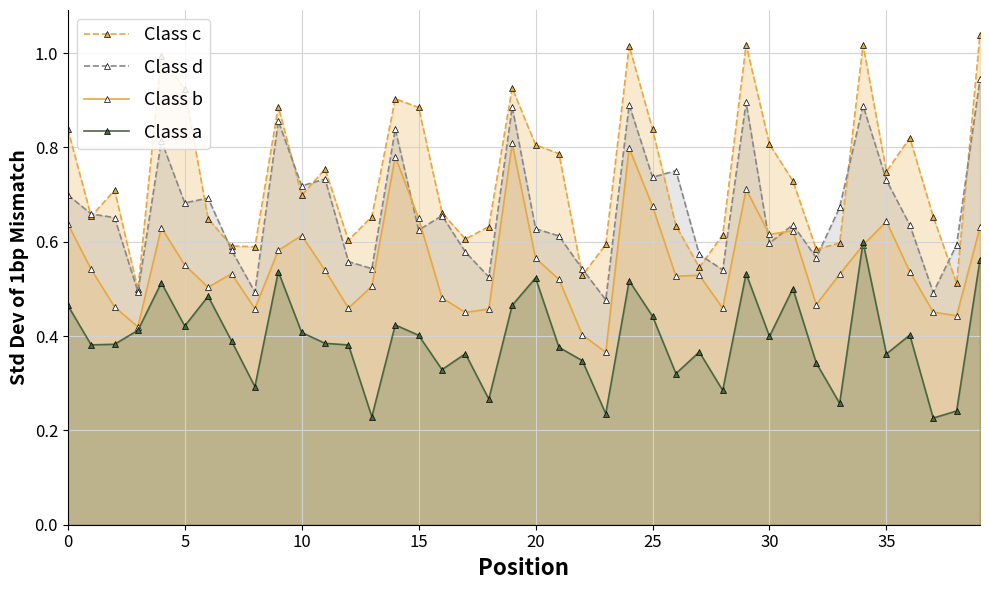

True or false: Class a has more than 0 interior local peaks.

True